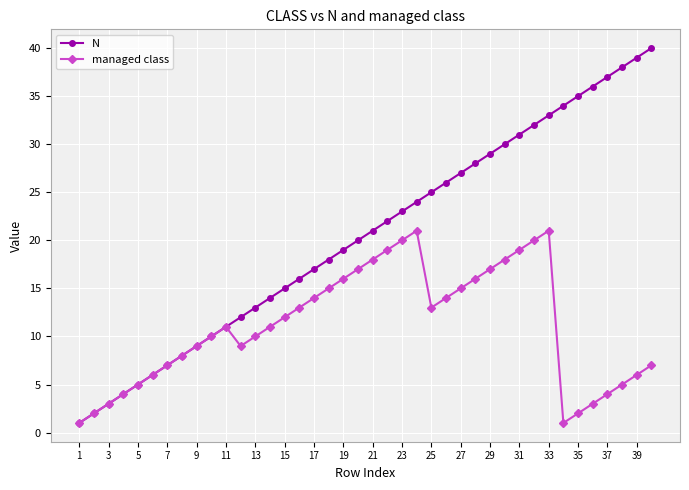

What are all the series names shown in the legend?

N, managed class